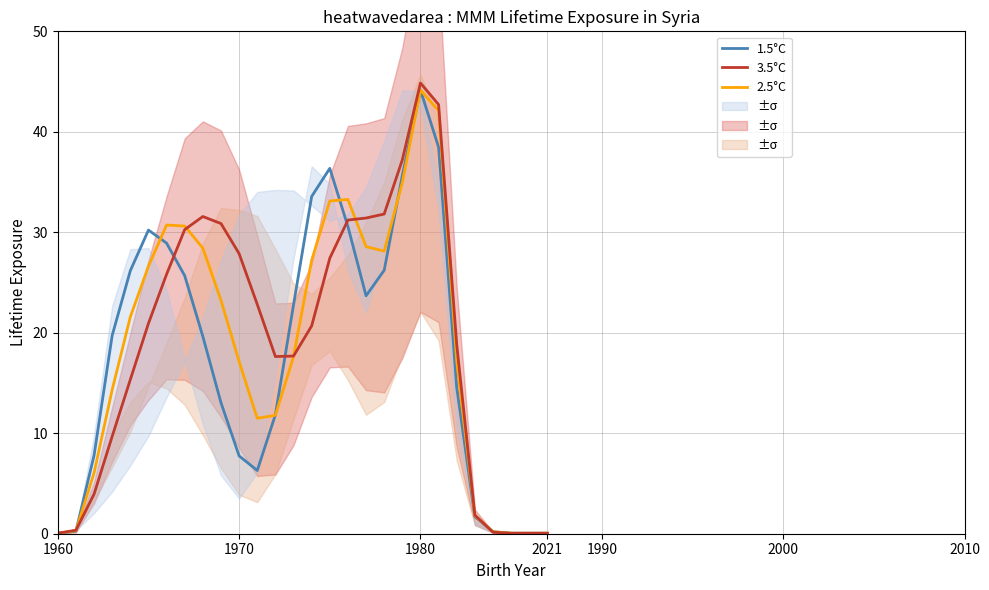

Which category has the highest value in the 2.5°C series?

1980